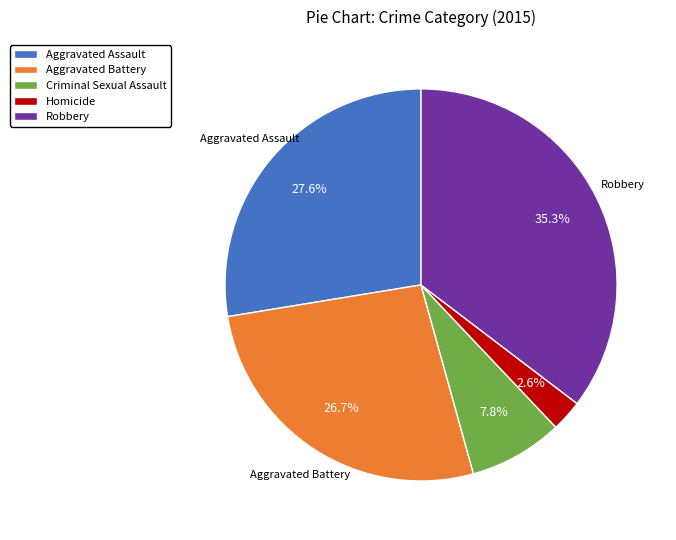

How much of the chart is everything except Homicide?

97.4%